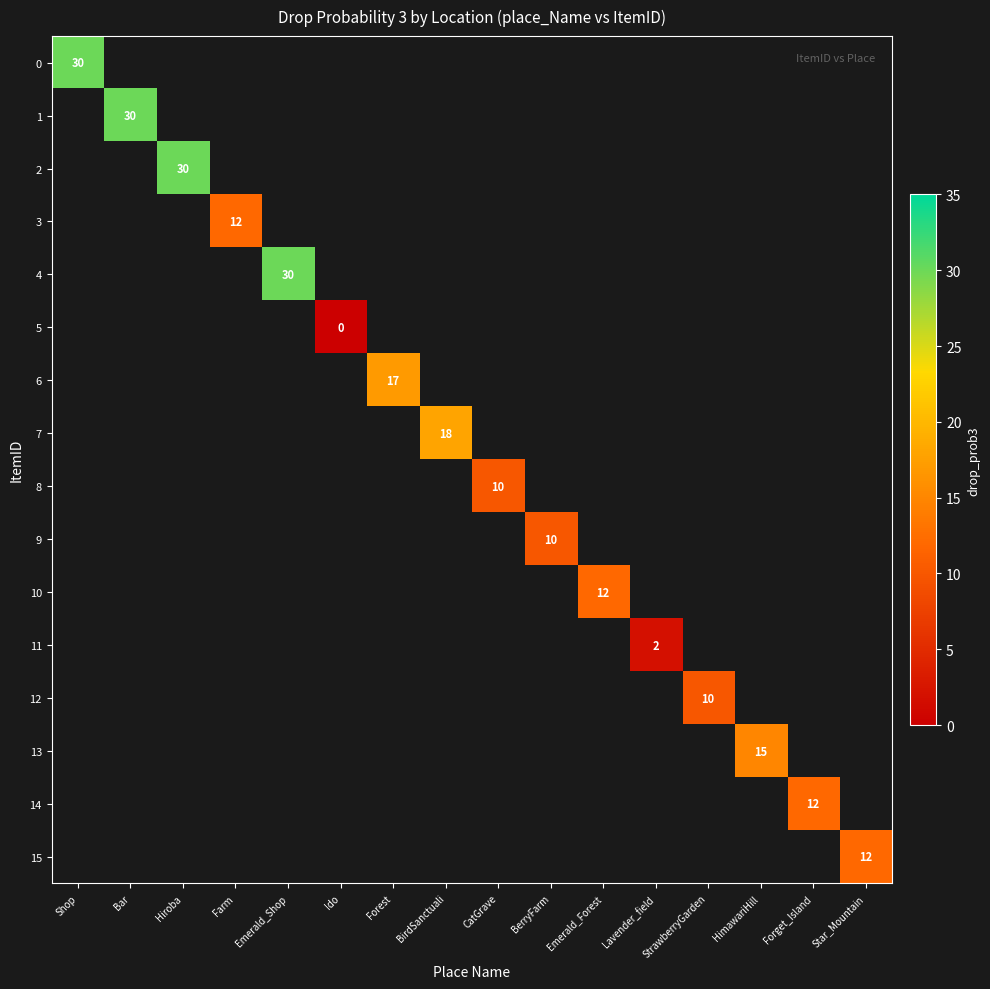

The 8 series shows 15 at CatGrave. True or false?

False